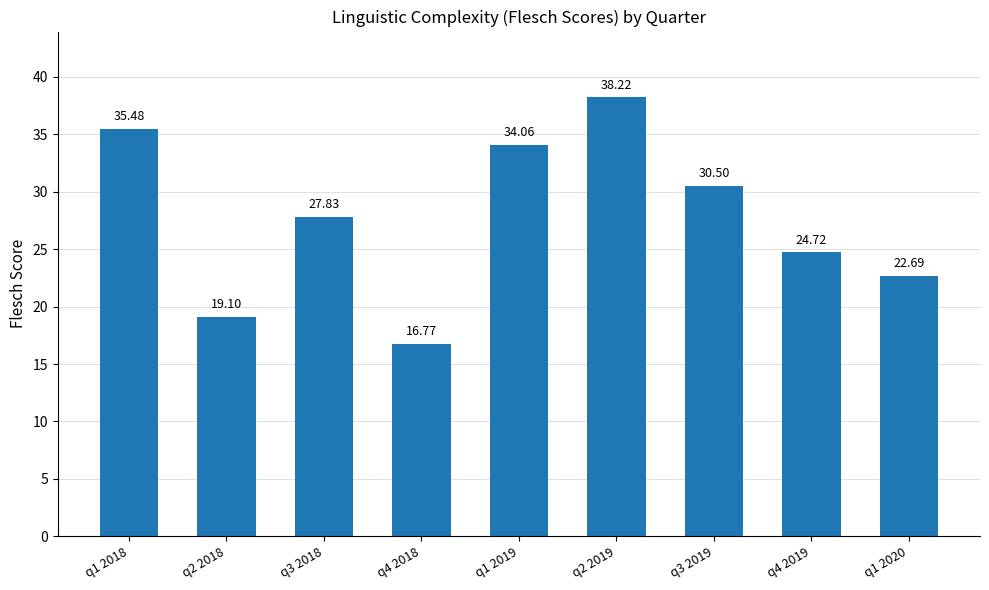

Between q4 2018 and q3 2019, which is larger?

q3 2019